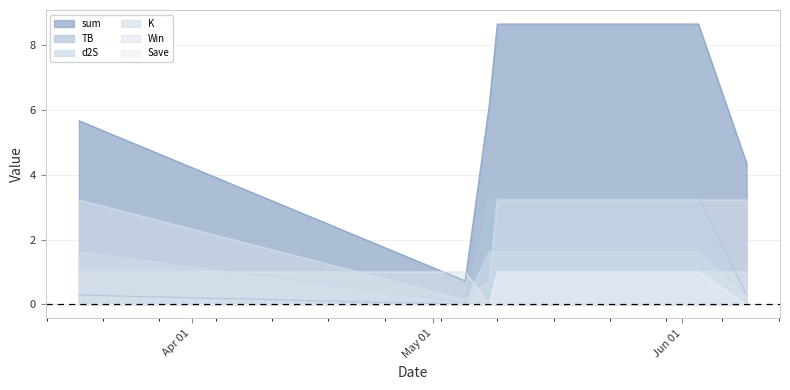

What is the sum of the K values at 2022-05-09 and 2022-06-03?

6.4